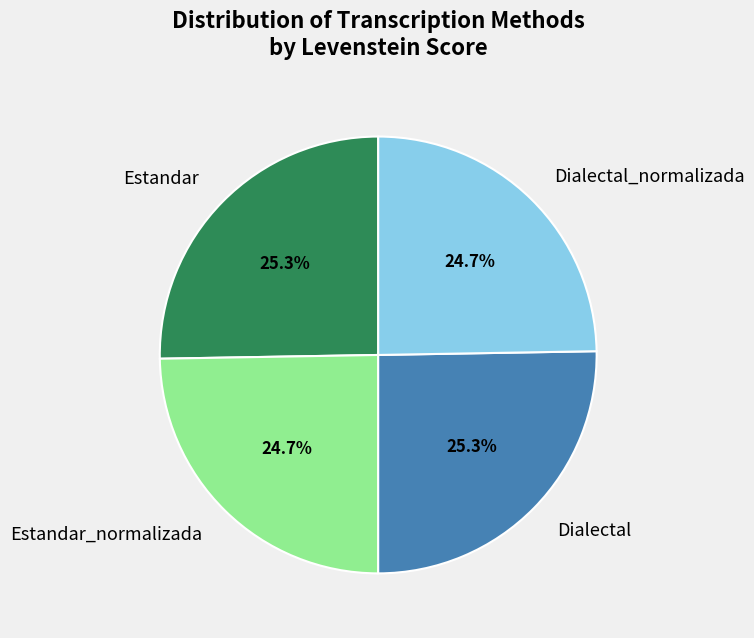

Count the number of slices in the pie.

4